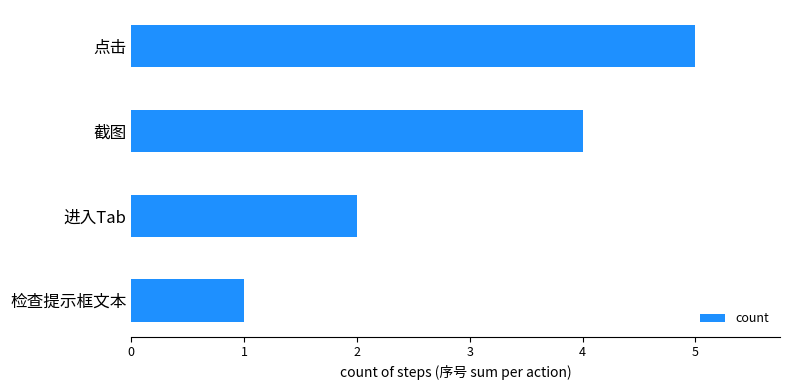

Reading top to bottom, what are all the values shown in this chart?

点击=5	截图=4	进入Tab=2	检查提示框文本=1